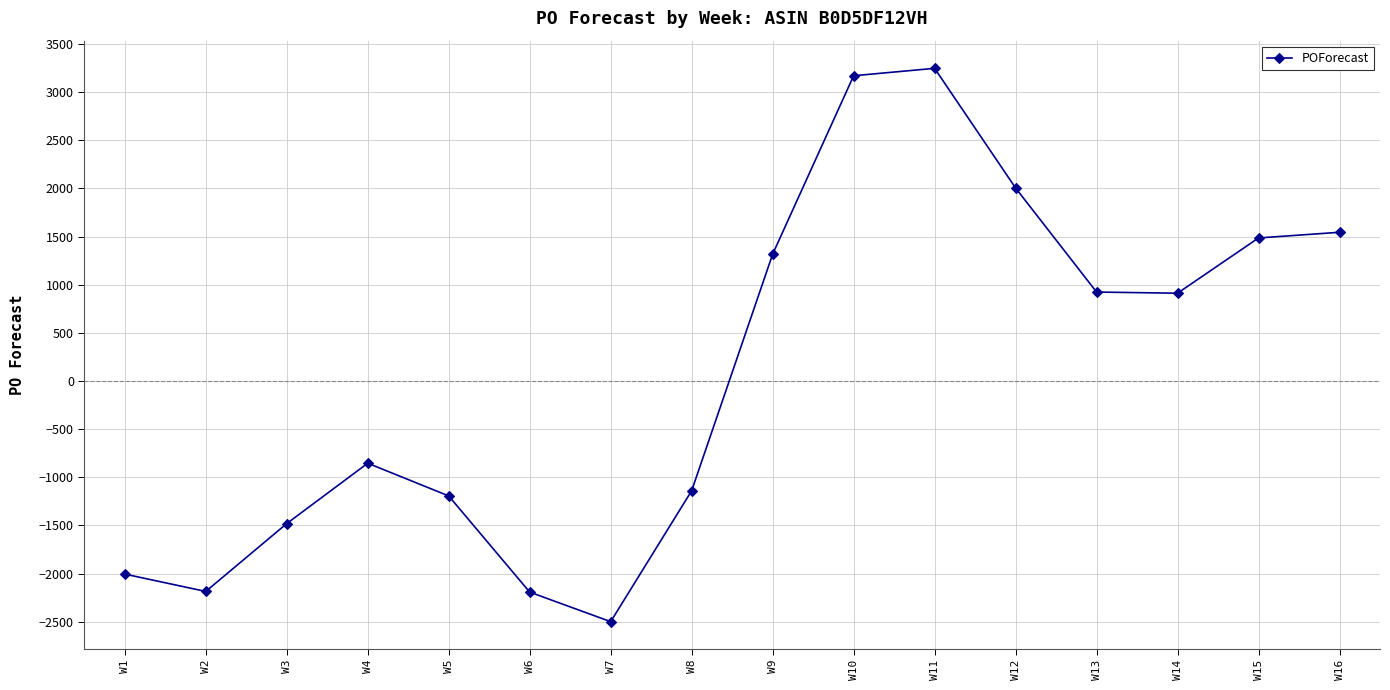

What is the value of the 5th point from the left?

-1194